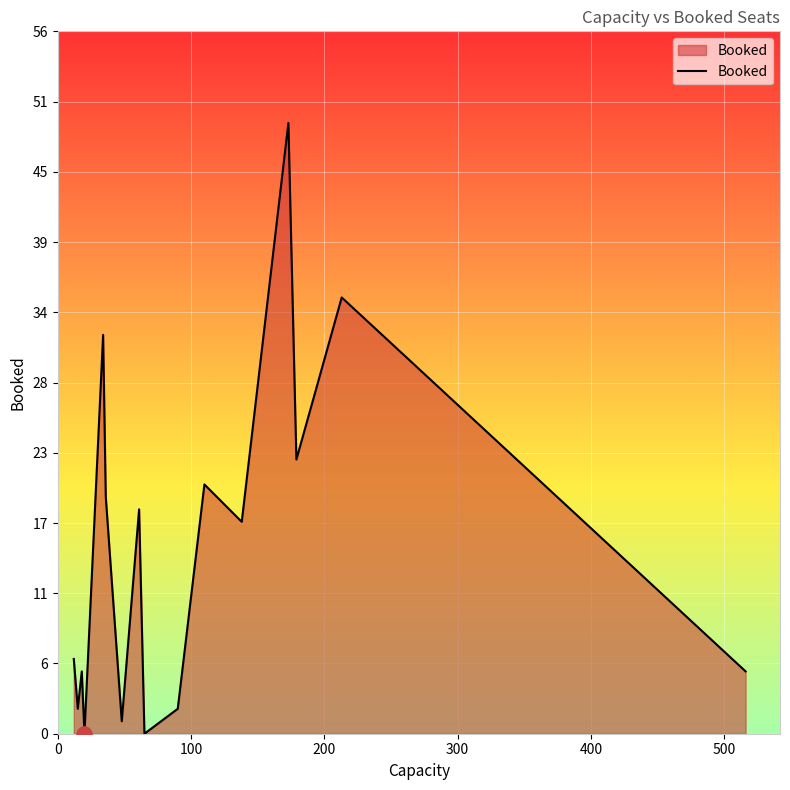

What is the difference between the maximum and minimum values?

49